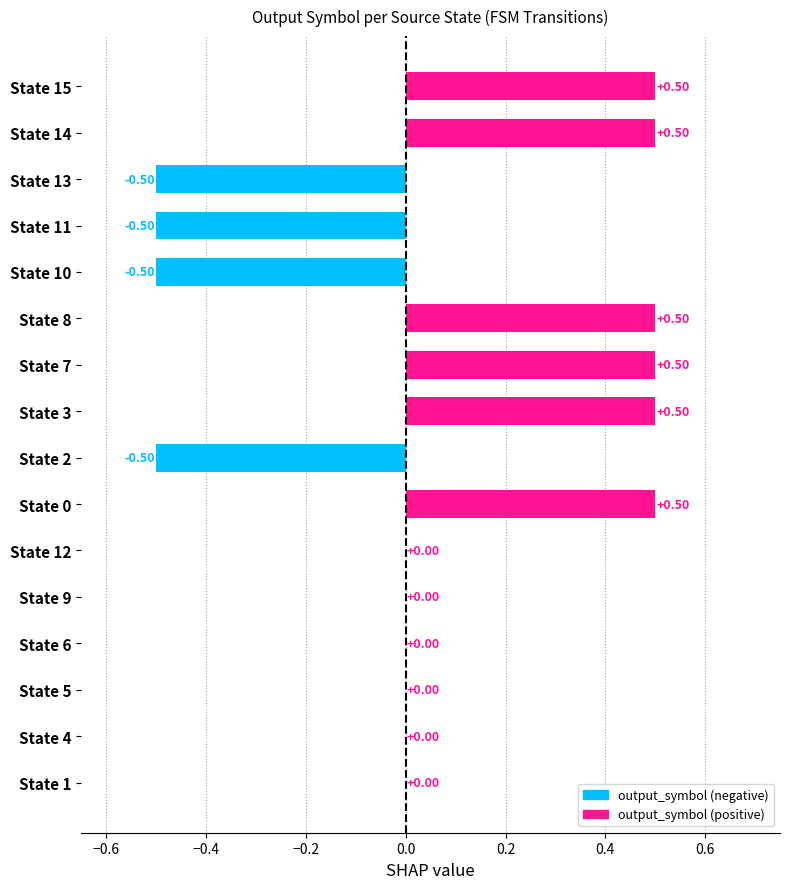

What is the sum of all values?

1.0